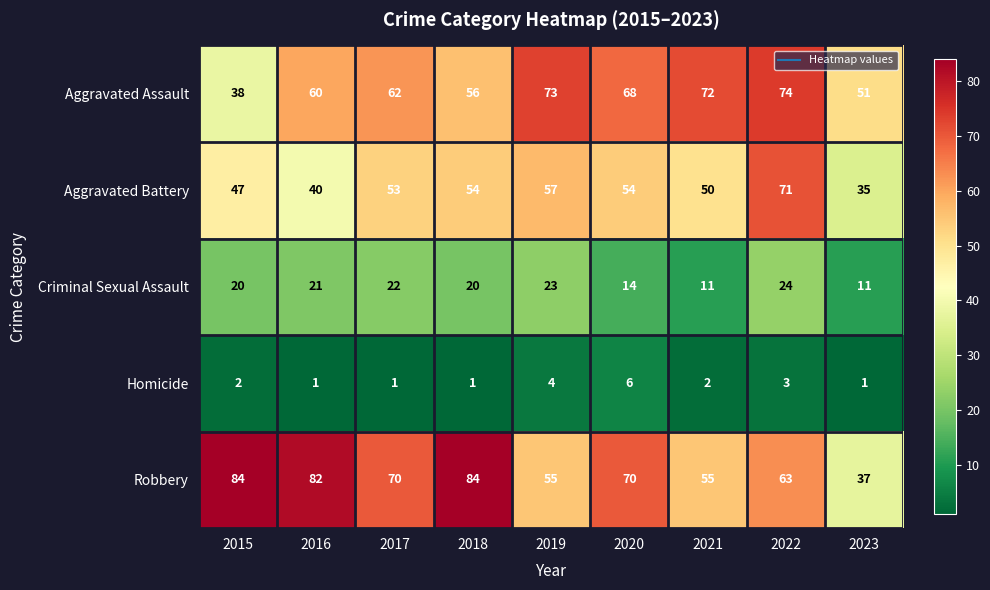

What is the total value across all series at 2016?

204